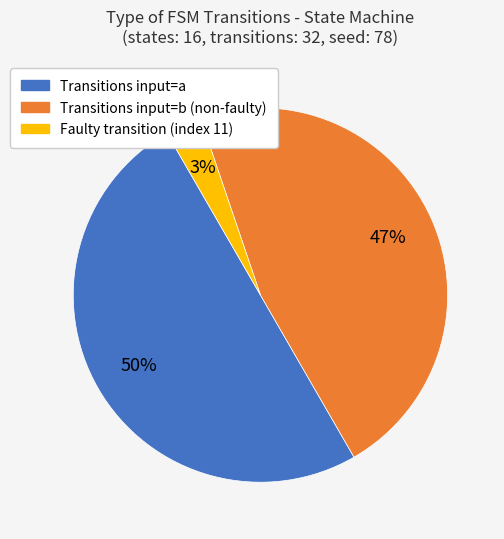

Which slice is the largest?

Transitions input=a